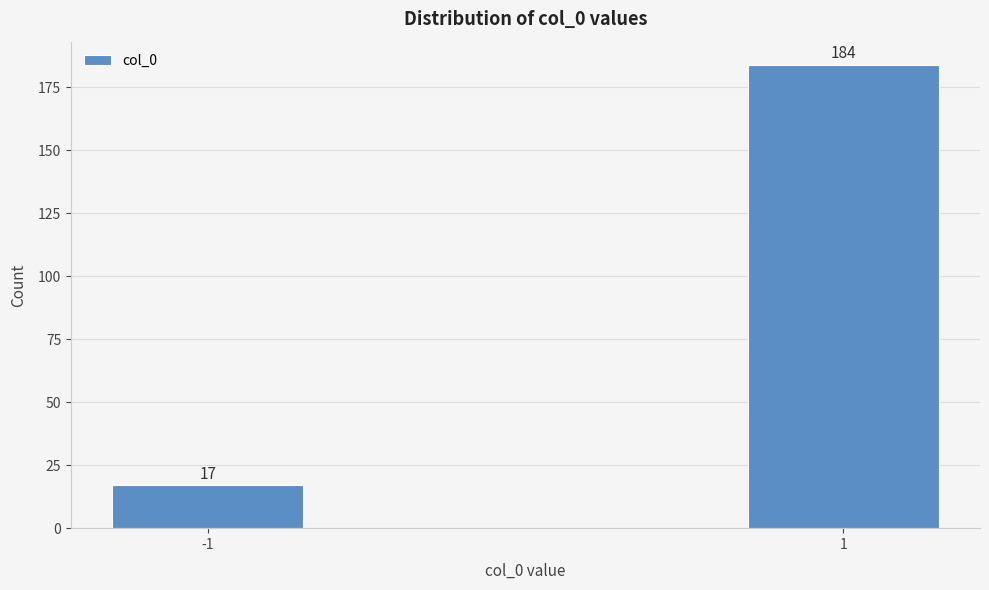

Reading left to right, list all the values displayed in this chart.

17	184